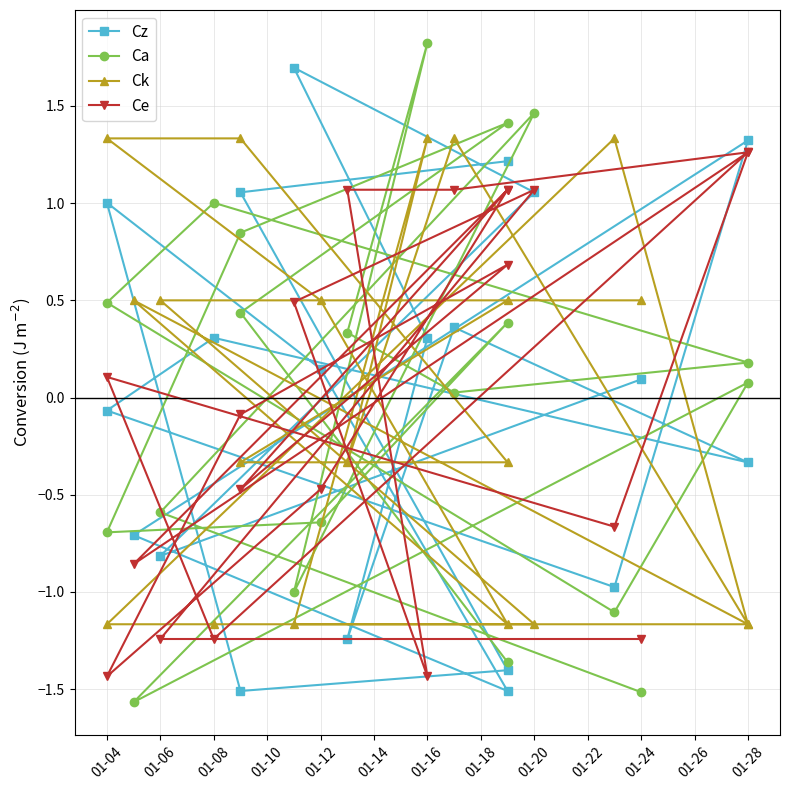

Which series changed the most between 01-12 and 01-04?

Ce